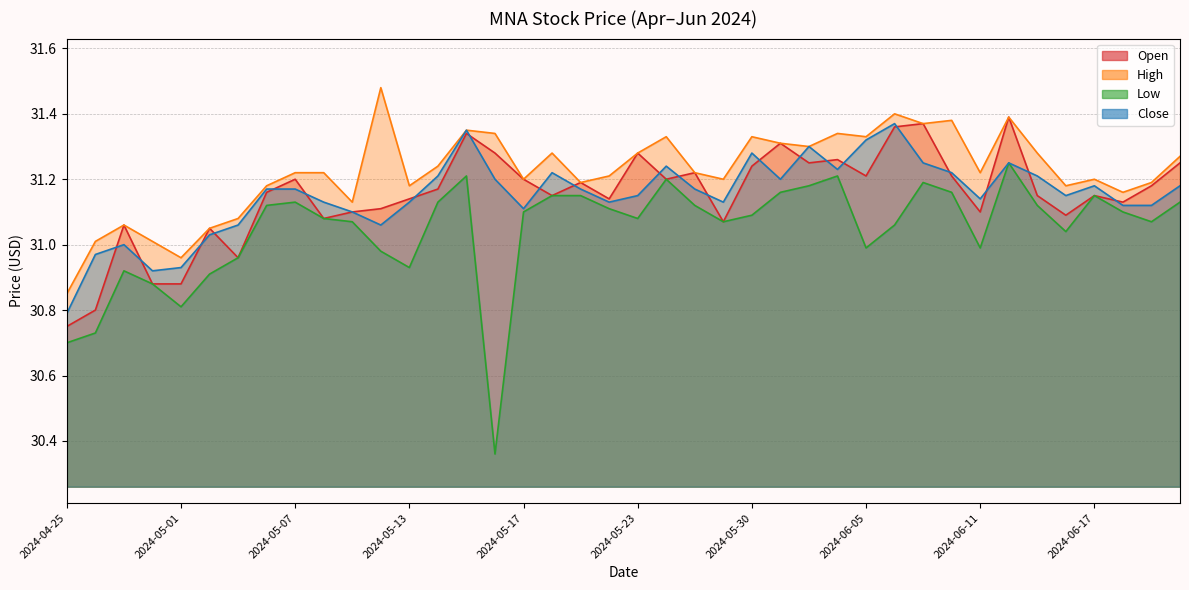

True or false: High and Open cross at least once.

False